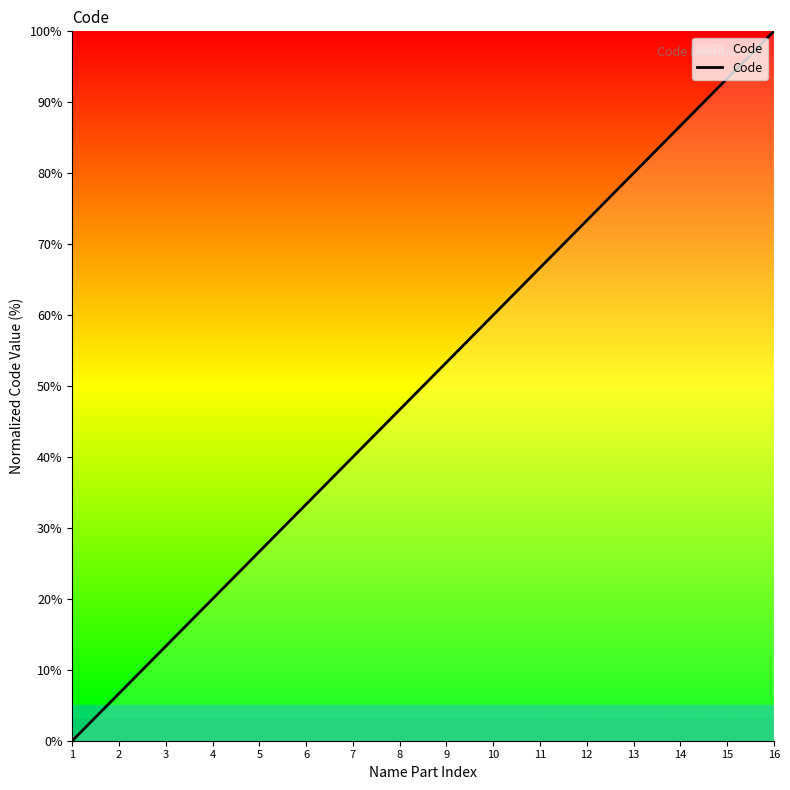

Which label corresponds to the largest value in the chart?

16